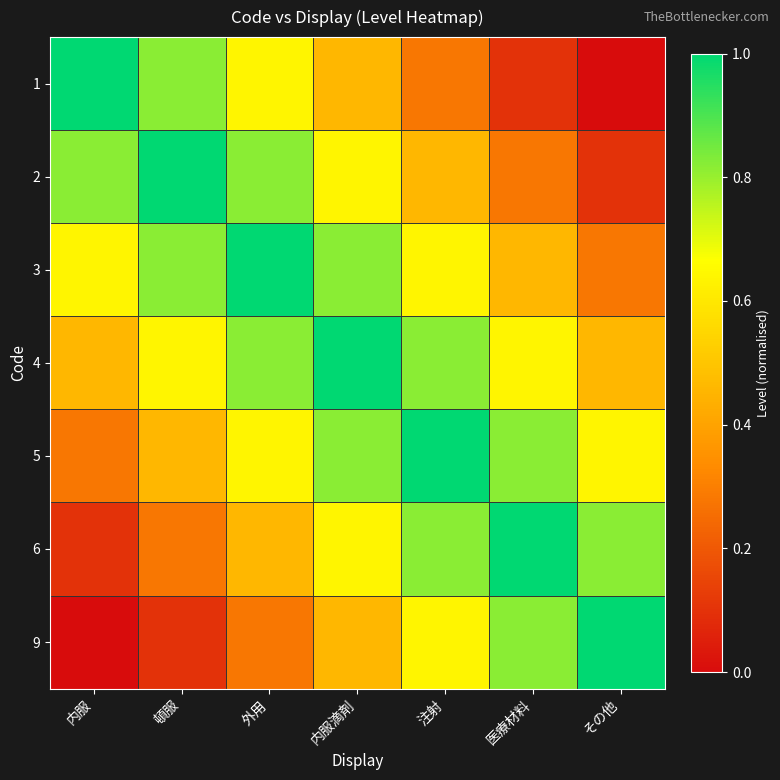

Between その他 and 外用, which is larger?

外用